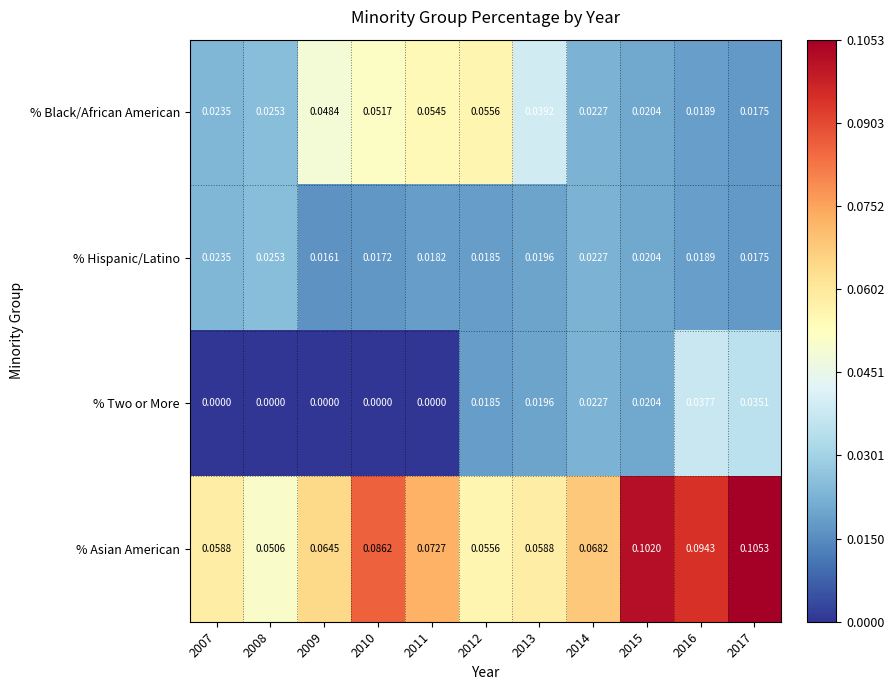

Between 2010 and 2017, which series saw the biggest shift?

% Two or More